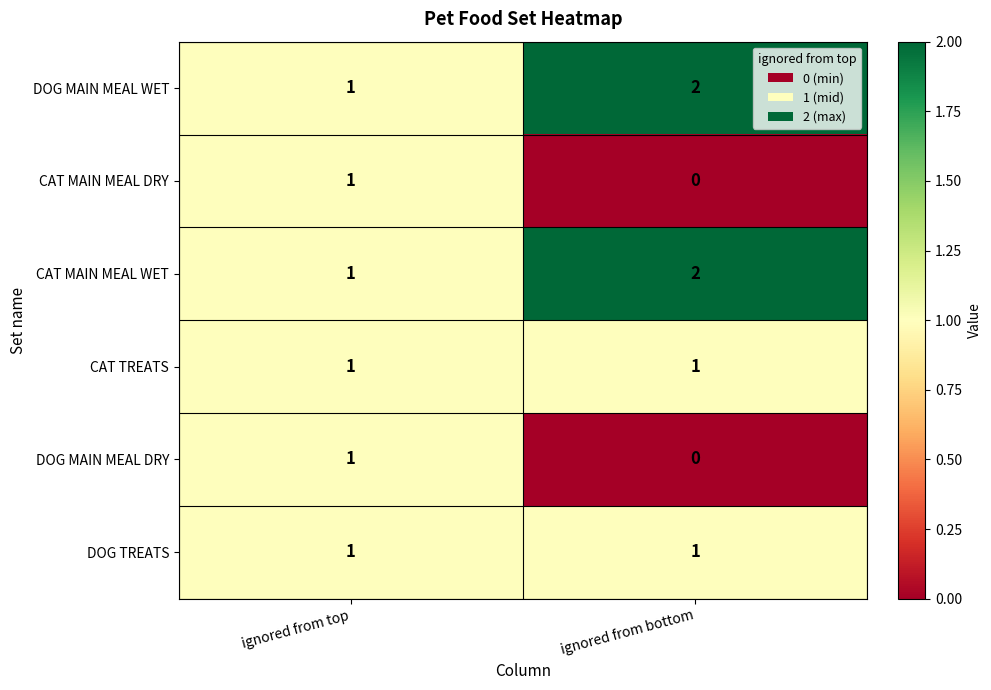

Which label corresponds to the largest value in the chart?

ignored from bottom